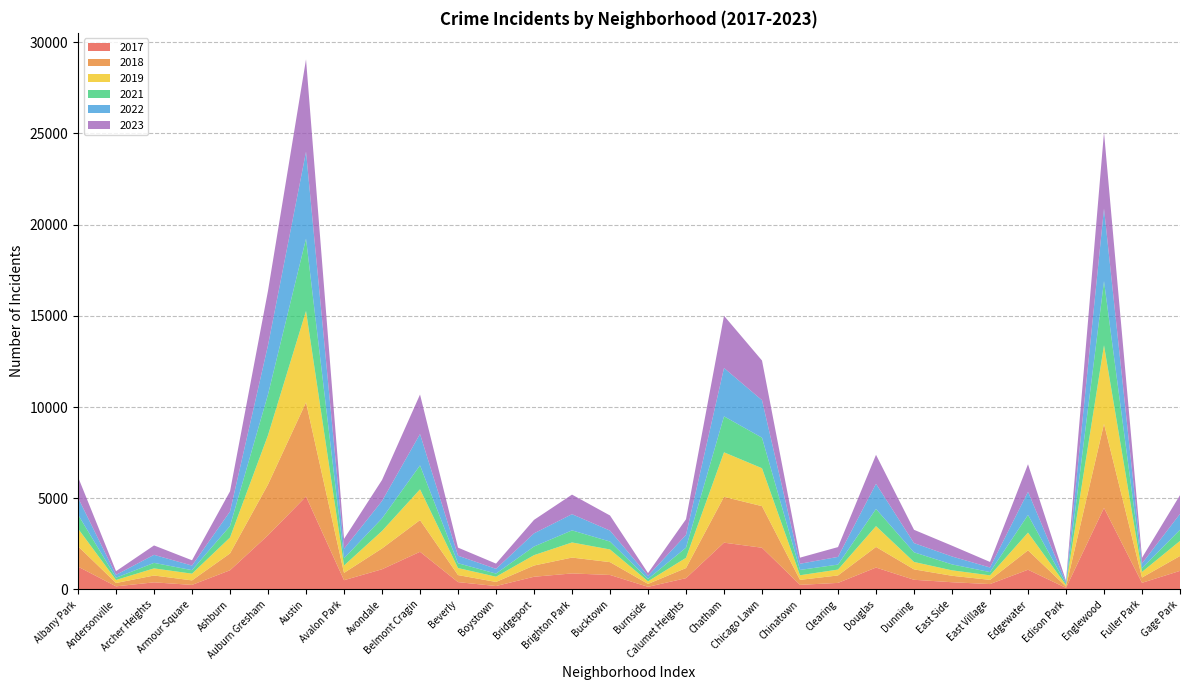

Reading right to left, list all the values displayed in this chart.

2019: Gage Park=825	Fuller Park=308	Englewood=4310	Edison Park=77	Edgewater=972	East Village=248	East Side=298	Dunning=406	Douglas=1140	Clearing=322	Chinatown=253	Chicago Lawn=2079	Chatham=2441	Calumet Heights=561	Burnside=142	Bucktown=694	Brighton Park=828	Bridgeport=568	Boystown=287	Beverly=385	Belmont Cragin=1687	Avondale=957	Avalon Park=405	Austin=5008	Auburn Gresham=2700	Ashburn=872	Armour Square=368	Archer Heights=391	Andersonville=166	Albany Park=968
2022: Gage Park=870	Fuller Park=263	Englewood=3980	Edison Park=99	Edgewater=1269	East Village=250	East Side=434	Dunning=504	Douglas=1379	Clearing=422	Chinatown=338	Chicago Lawn=2056	Chatham=2650	Calumet Heights=698	Burnside=175	Bucktown=599	Brighton Park=888	Bridgeport=722	Boystown=258	Beverly=414	Belmont Cragin=1719	Avondale=953	Avalon Park=522	Austin=4763	Auburn Gresham=2698	Ashburn=797	Armour Square=251	Archer Heights=440	Andersonville=157	Albany Park=926
2023: Gage Park=1028	Fuller Park=313	Englewood=4175	Edison Park=71	Edgewater=1513	East Village=305	East Side=592	Dunning=730	Douglas=1588	Clearing=537	Chinatown=335	Chicago Lawn=2174	Chatham=2862	Calumet Heights=860	Burnside=146	Bucktown=829	Brighton Park=1073	Bridgeport=739	Boystown=288	Beverly=442	Belmont Cragin=2165	Avondale=1152	Avalon Park=542	Austin=5064	Auburn Gresham=2987	Ashburn=1106	Armour Square=291	Archer Heights=515	Andersonville=201	Albany Park=1138
2017: Gage Park=1019	Fuller Park=365	Englewood=4471	Edison Park=87	Edgewater=1082	East Village=296	East Side=397	Dunning=531	Douglas=1201	Clearing=360	Chinatown=253	Chicago Lawn=2288	Chatham=2566	Calumet Heights=620	Burnside=145	Bucktown=795	Brighton Park=879	Bridgeport=697	Boystown=188	Beverly=403	Belmont Cragin=2066	Avondale=1107	Avalon Park=508	Austin=5096	Auburn Gresham=2973	Ashburn=1053	Armour Square=250	Archer Heights=391	Andersonville=171	Albany Park=1252
2018: Gage Park=817	Fuller Park=289	Englewood=4608	Edison Park=75	Edgewater=1063	East Village=230	East Side=354	Dunning=571	Douglas=1131	Clearing=409	Chinatown=273	Chicago Lawn=2280	Chatham=2513	Calumet Heights=554	Burnside=160	Bucktown=704	Brighton Park=870	Bridgeport=616	Boystown=224	Beverly=386	Belmont Cragin=1738	Avondale=1142	Avalon Park=401	Austin=5163	Auburn Gresham=2787	Ashburn=924	Armour Square=248	Archer Heights=374	Andersonville=184	Albany Park=1117
2021: Gage Park=613	Fuller Park=200	Englewood=3518	Edison Park=62	Edgewater=969	East Village=180	East Side=326	Dunning=530	Douglas=943	Clearing=274	Chinatown=293	Chicago Lawn=1675	Chatham=1974	Calumet Heights=559	Burnside=130	Bucktown=435	Brighton Park=663	Bridgeport=474	Boystown=173	Beverly=264	Belmont Cragin=1313	Avondale=692	Avalon Park=395	Austin=3971	Auburn Gresham=2237	Ashburn=630	Armour Square=193	Archer Heights=303	Andersonville=123	Albany Park=767